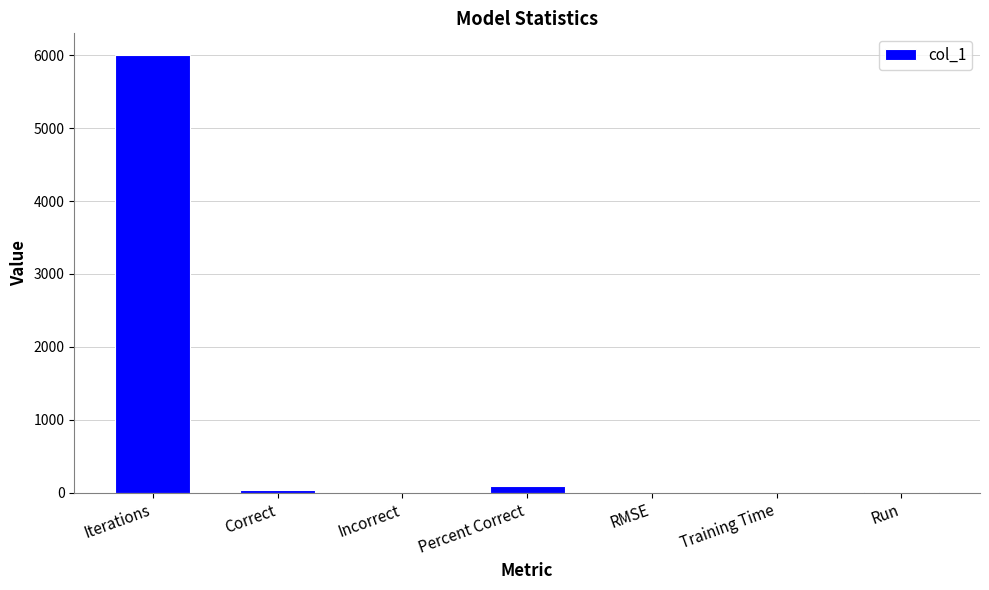

True or false: the data shows 10.0 at Run.

True